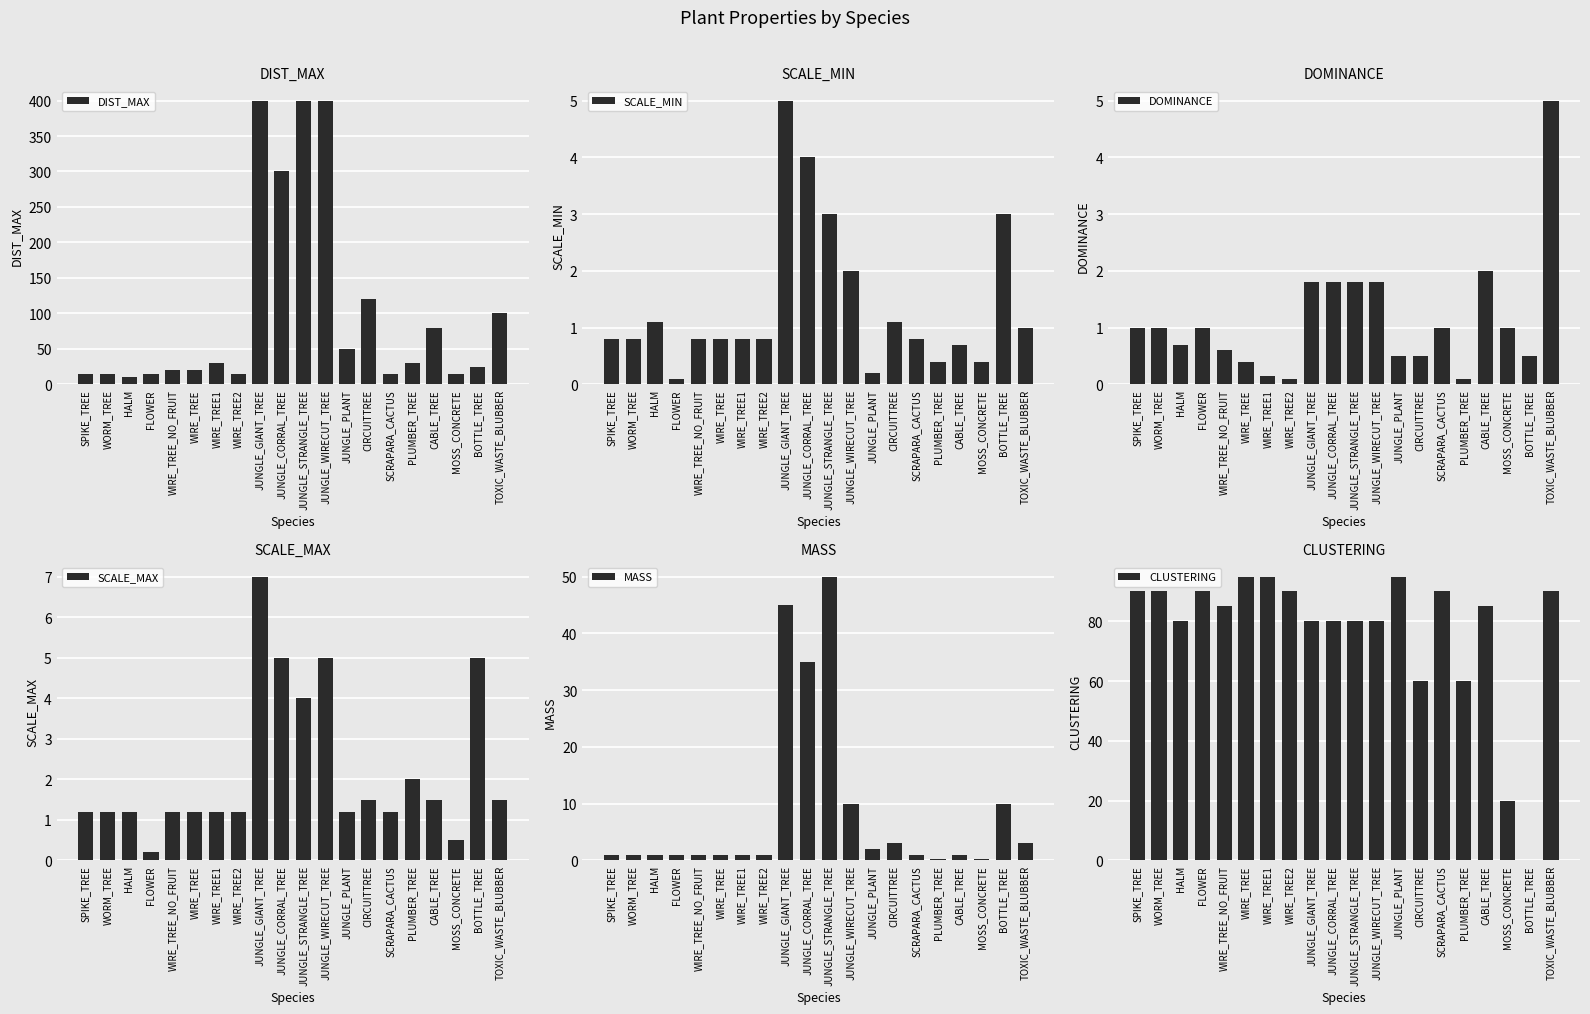

At which category is the sum across all series the highest?

JUNGLE_GIANT_TREE